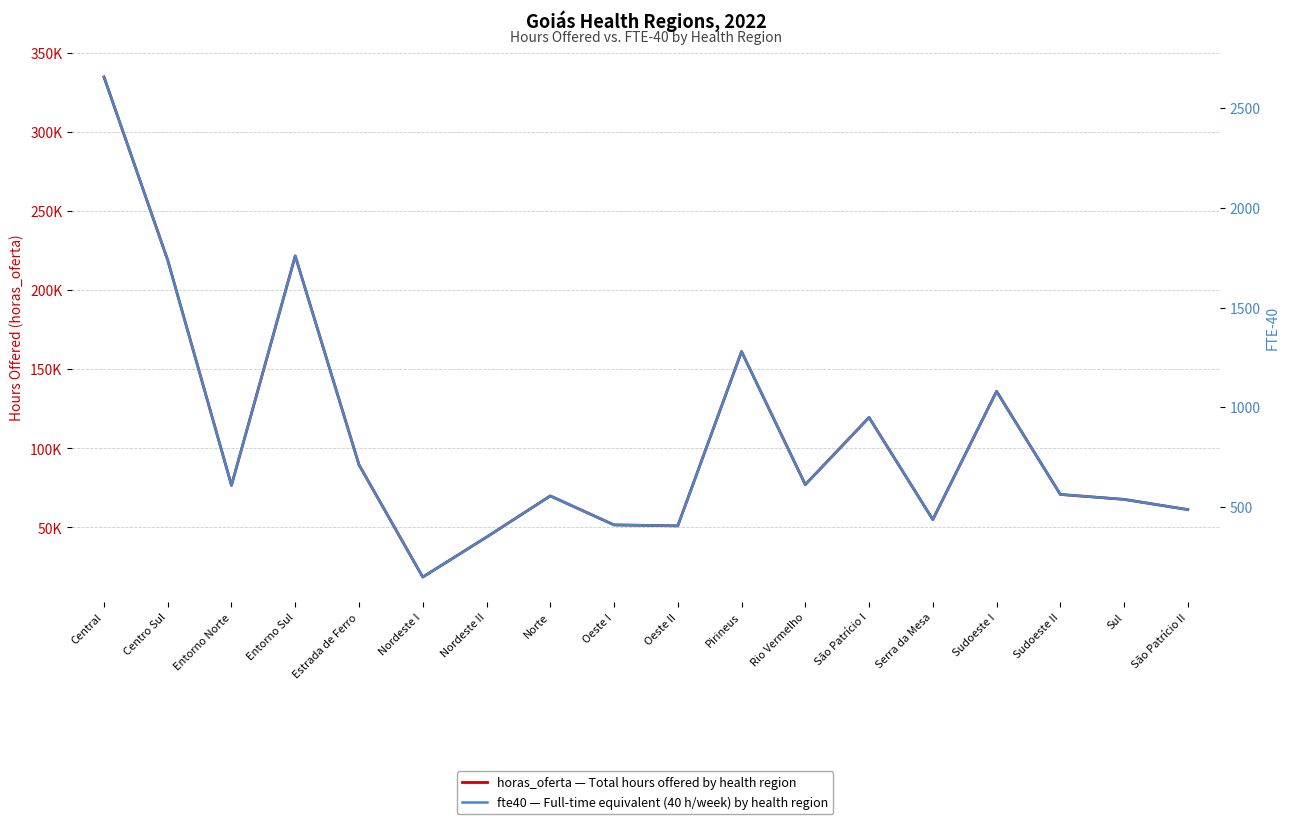

What is the maximum value for fte40?

2657.0